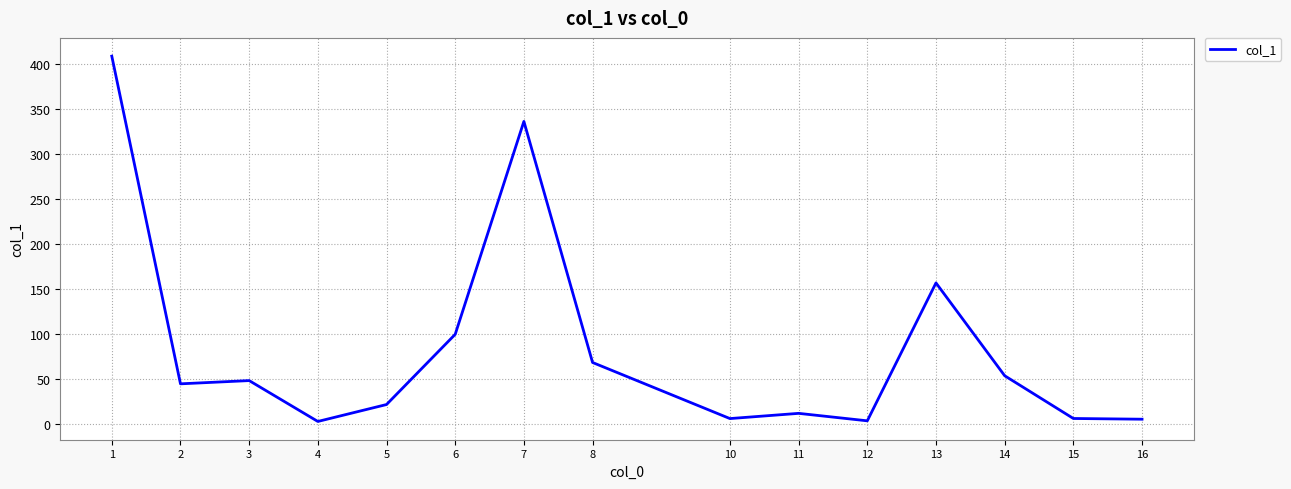

True or false: the data shows 12.3 at 11.

True